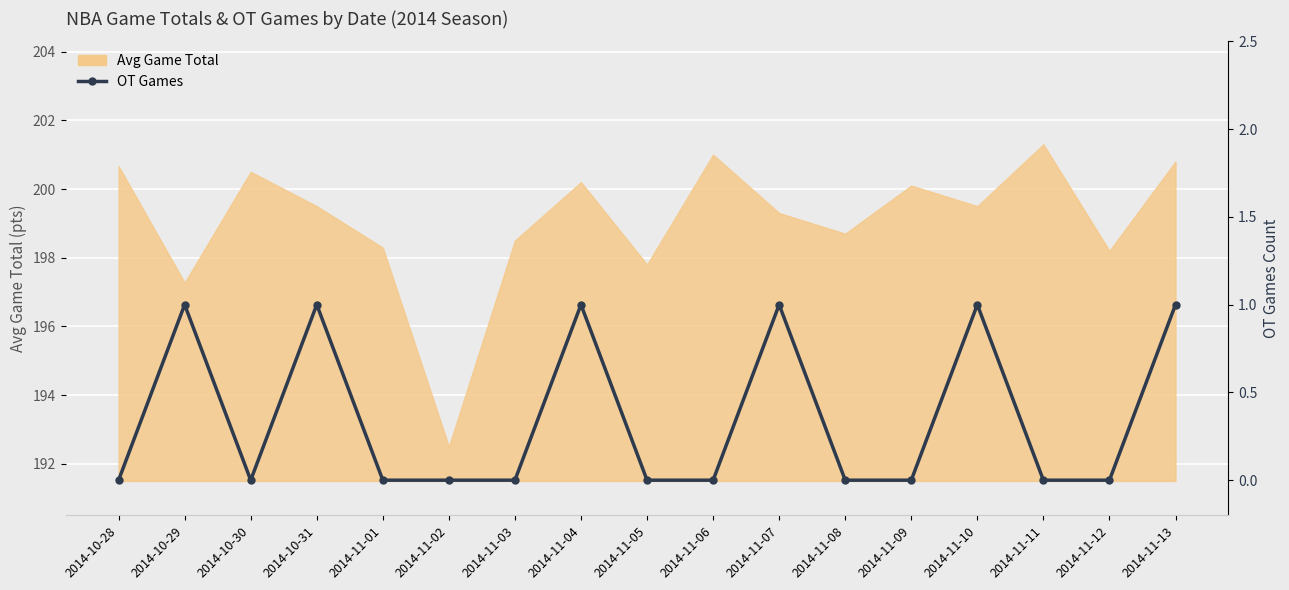

Which has a higher value, 2014-11-09 or 2014-11-13?

2014-11-13